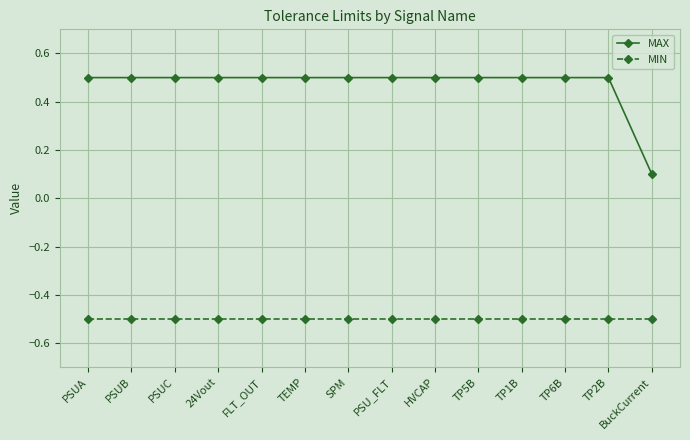

Reading left to right, list all the values displayed in this chart.

MAX: 0.5	0.5	0.5	0.5	0.5	0.5	0.5	0.5	0.5	0.5	0.5	0.5	0.5	0.1
MIN: -0.5	-0.5	-0.5	-0.5	-0.5	-0.5	-0.5	-0.5	-0.5	-0.5	-0.5	-0.5	-0.5	-0.5